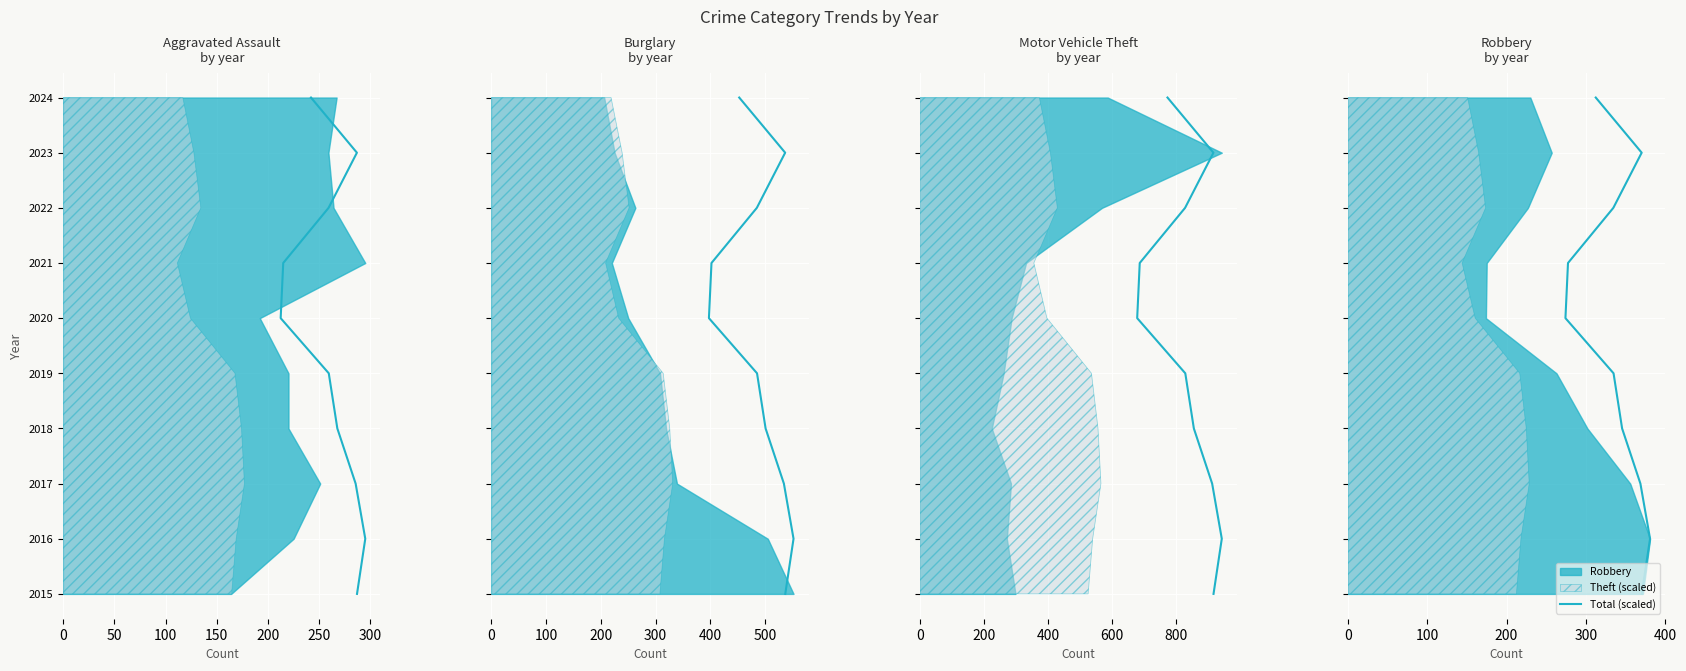

Where does the data first go above 2020?

300